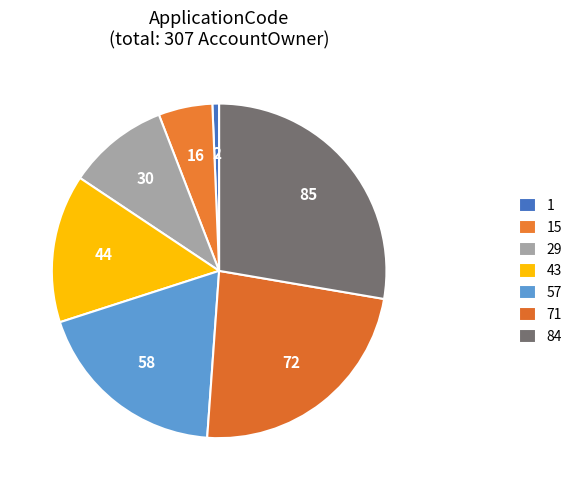

Is the sum of 57 and 29 greater than half?

No